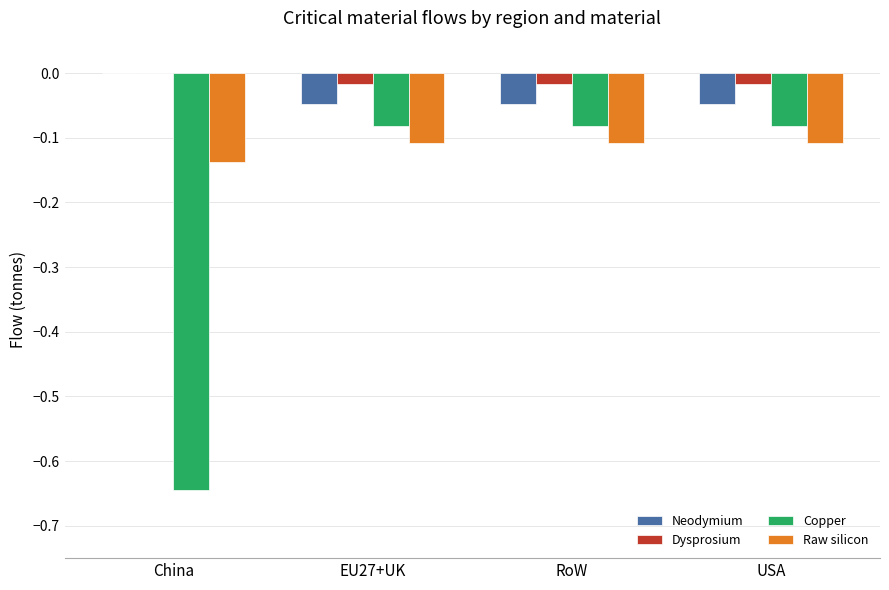

True or false: Neodymium has a value of 0.0 at China.

True